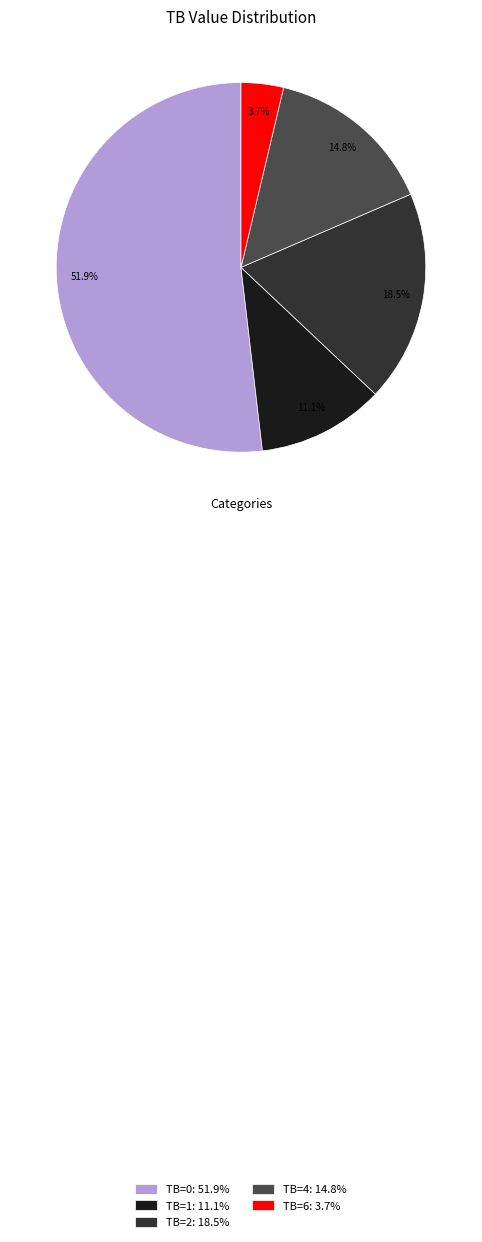

Rank the categories by value from highest to lowest.

TB=0: 51.9%, TB=2: 18.5%, TB=4: 14.8%, TB=1: 11.1%, TB=6: 3.7%